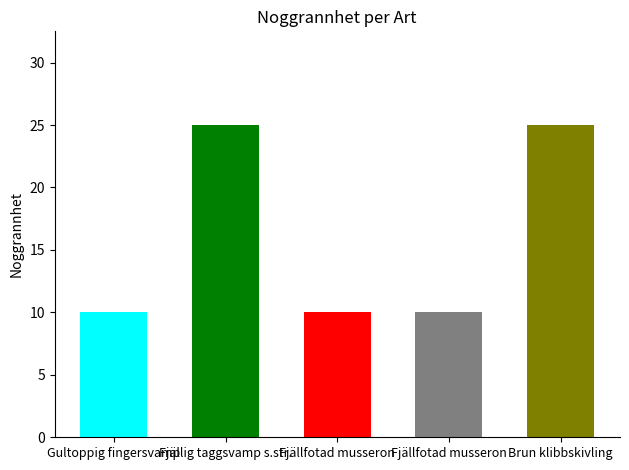

List the labels in order of value, smallest first.

Gultoppig fingersvamp, Fjällfotad musseron, Fjällfotad musseron, Fjällig taggsvamp s.str., Brun klibbskivling